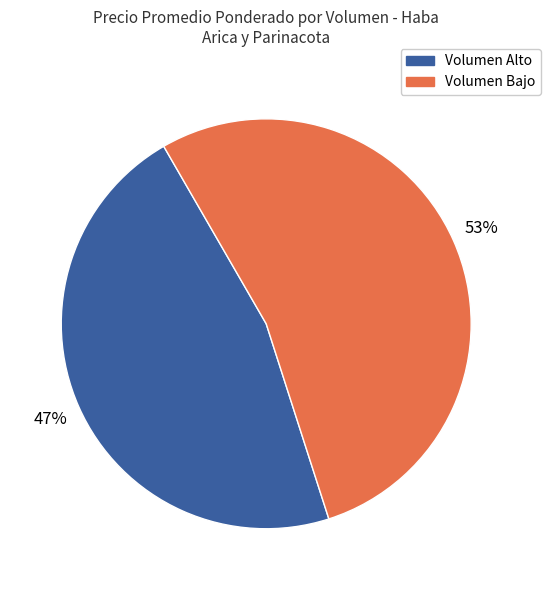

To the nearest percent, what is the average slice percentage?

50%